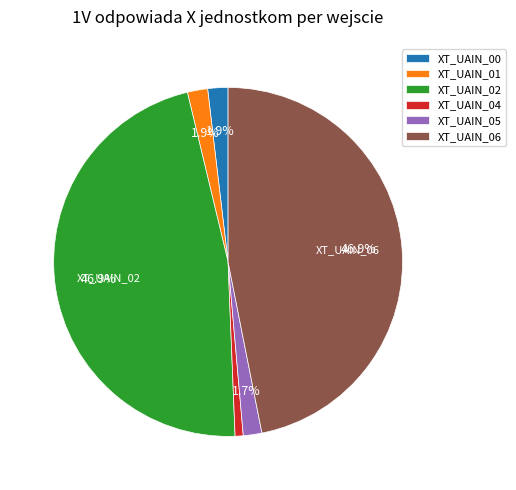

True or false: XT_UAIN_06 accounts for 38% of the total.

False